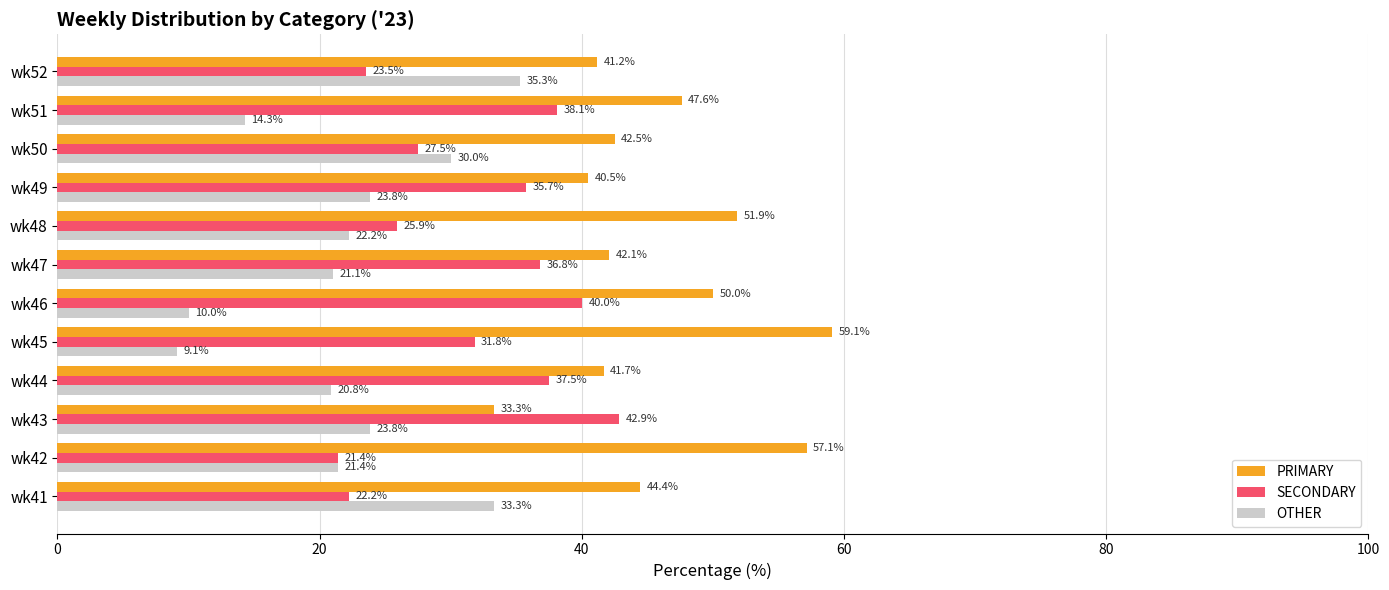

How many series are shown in this chart?

3